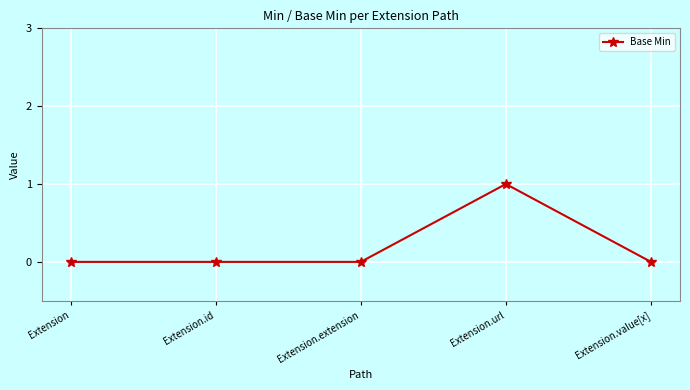

Reading left to right, extract all data points from this chart.

0	0	0	1	0